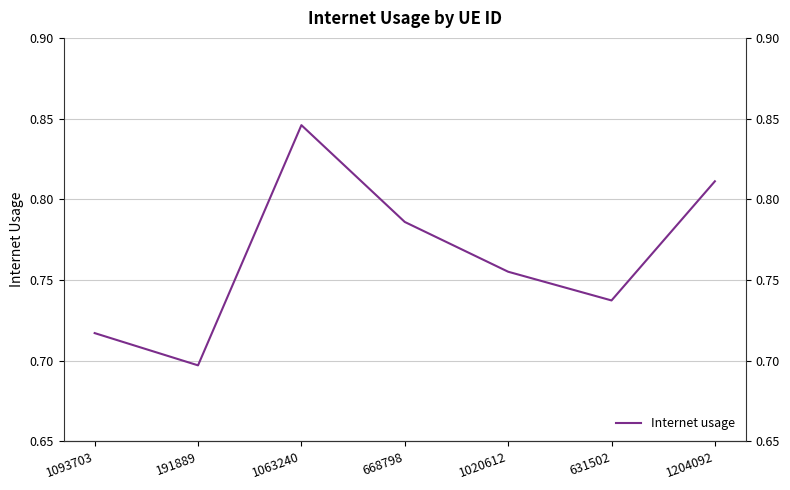

Reading left to right, list all the values displayed in this chart.

0.7	0.7	0.8	0.8	0.8	0.7	0.8